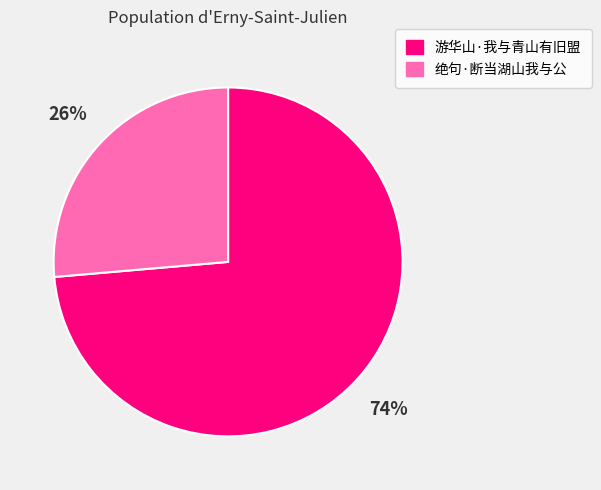

What percentage is the 绝句·断当湖山我与公 slice, to the nearest percent?

26%